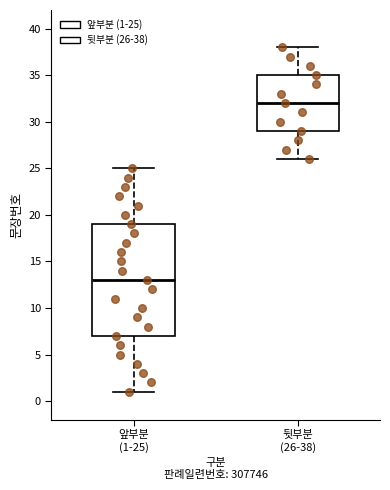

Reading left to right, transcribe this box plot: for each box, give where its median line is, the range the box spans, and where its two whiskers end, as read against the y-axis. The values are not printed on the chart, so give them approximately, as read against the axis.

앞부분 (1-25): median 13, box 7 to 19, whiskers 1 to 25
뒷부분 (26-38): median 32, box 29 to 35, whiskers 26 to 38